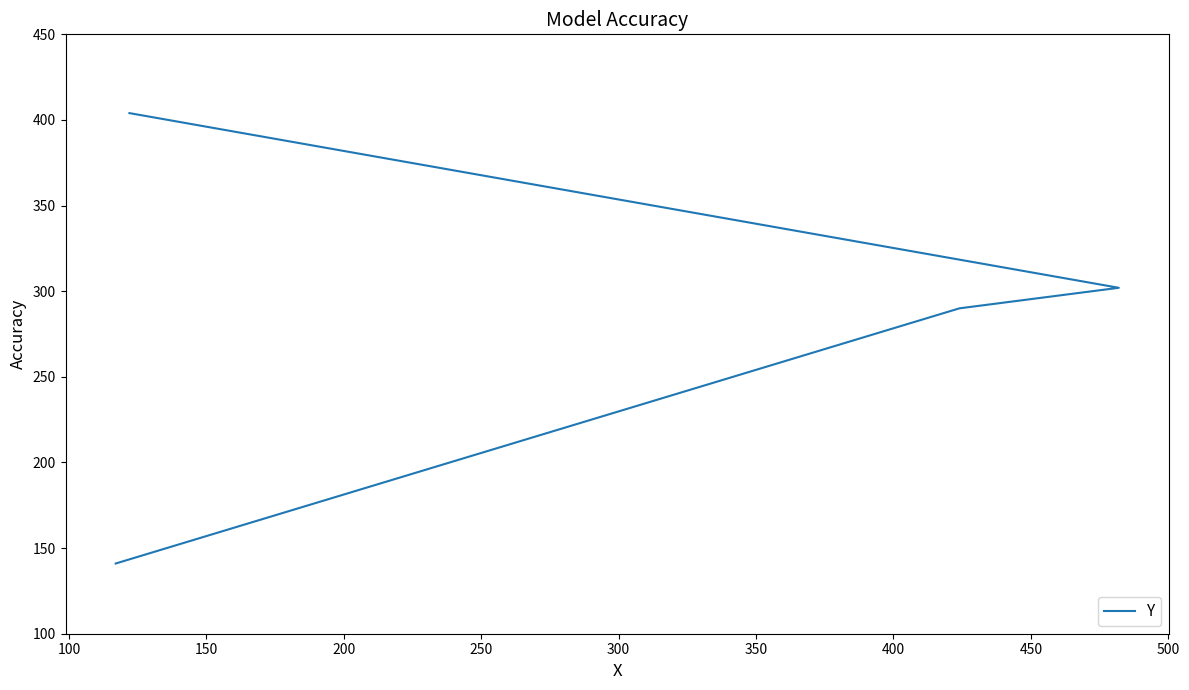

Is it true that the value at 150 is 127?

False